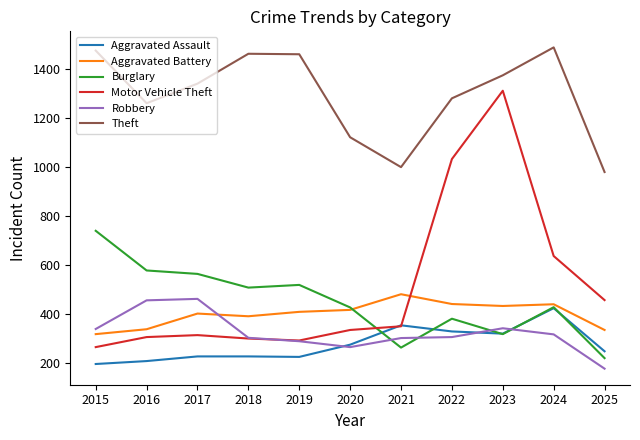

True or false: Robbery and Theft cross at least once.

False